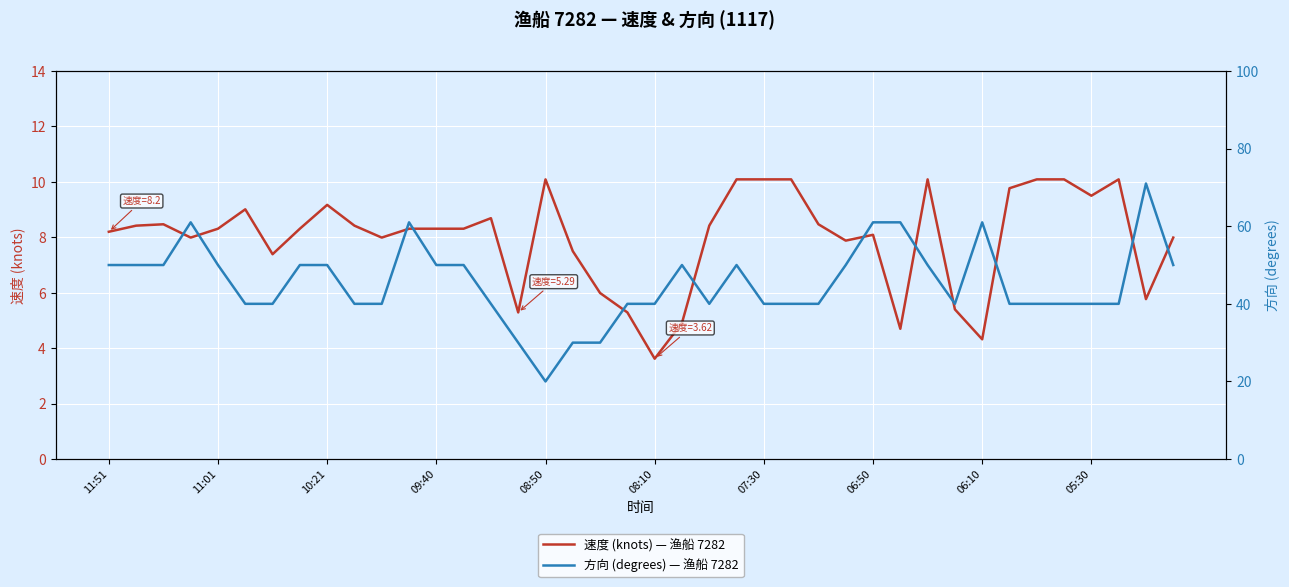

The value of 速度 (knots) — 渔船 7282 at 30 is 15.1. True or false?

False